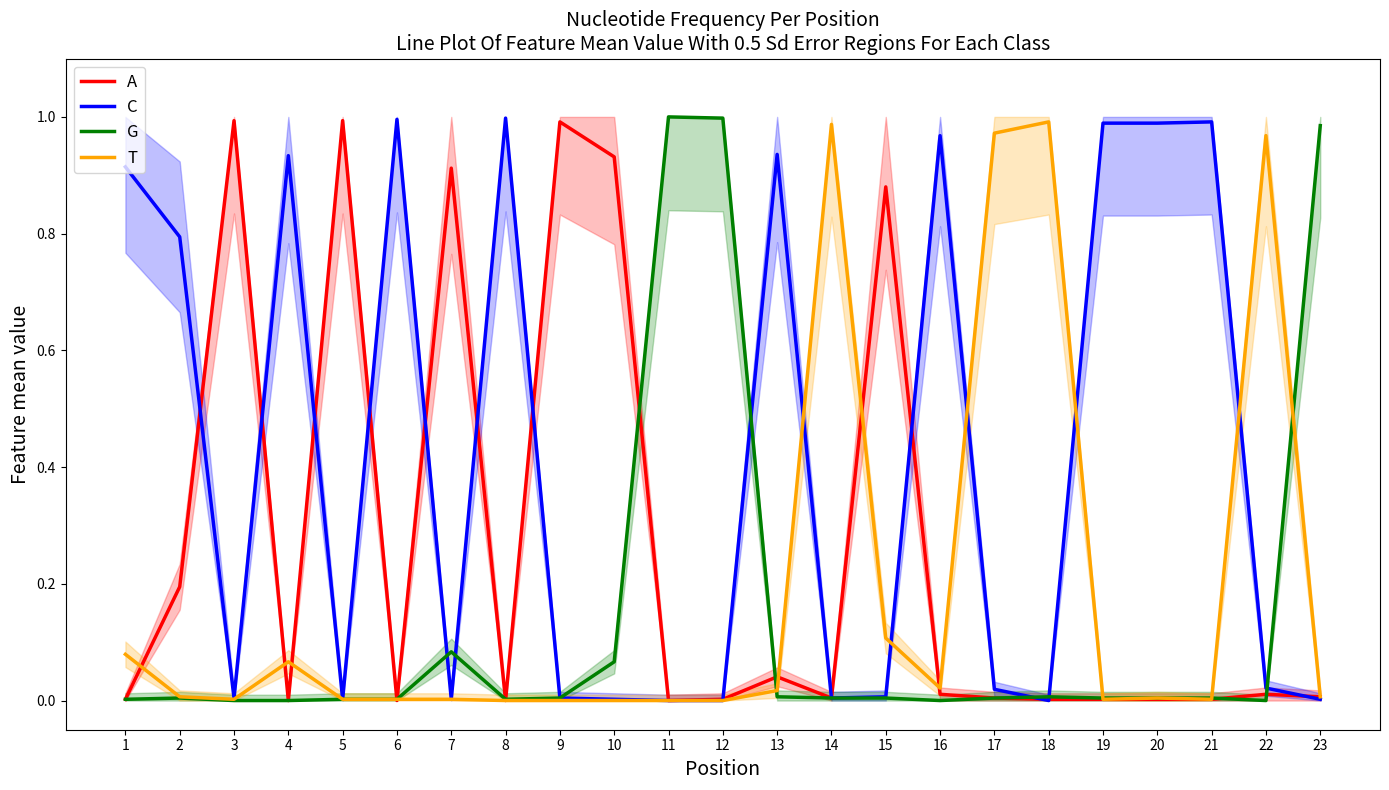

Reading left to right, transcribe all the data shown in this chart.

A: 1=0.0	2=0.2	3=1.0	4=0.0	5=1.0	6=0.0	7=0.9	8=0.0	9=1.0	10=0.9	11=0.0	12=0.0	13=0.0	14=0.0	15=0.9	16=0.0	17=0.0	18=0.0	19=0.0	20=0.0	21=0.0	22=0.0	23=0.0
C: 1=0.9	2=0.8	3=0.0	4=0.9	5=0.0	6=1.0	7=0.0	8=1.0	9=0.0	10=0.0	11=0.0	12=0.0	13=0.9	14=0.0	15=0.0	16=1.0	17=0.0	18=0.0	19=1.0	20=1.0	21=1.0	22=0.0	23=0.0
G: 1=0.0	2=0.0	3=0.0	4=0.0	5=0.0	6=0.0	7=0.1	8=0.0	9=0.0	10=0.1	11=1.0	12=1.0	13=0.0	14=0.0	15=0.0	16=0.0	17=0.0	18=0.0	19=0.0	20=0.0	21=0.0	22=0.0	23=1.0
T: 1=0.1	2=0.0	3=0.0	4=0.1	5=0.0	6=0.0	7=0.0	8=0.0	9=0.0	10=0.0	11=0.0	12=0.0	13=0.0	14=1.0	15=0.1	16=0.0	17=1.0	18=1.0	19=0.0	20=0.0	21=0.0	22=1.0	23=0.0